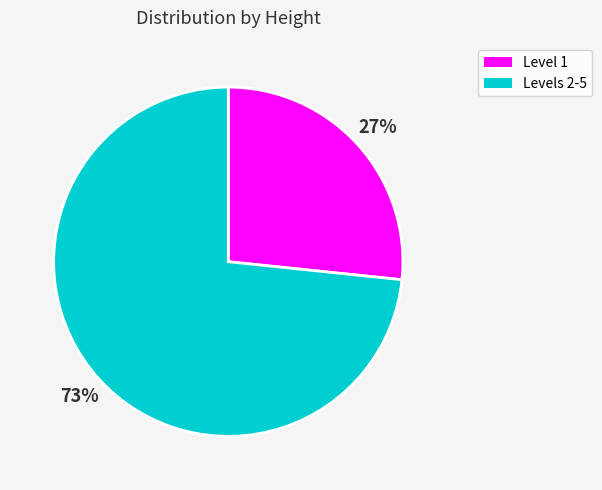

Is there any slice that represents more than half of the pie?

Yes